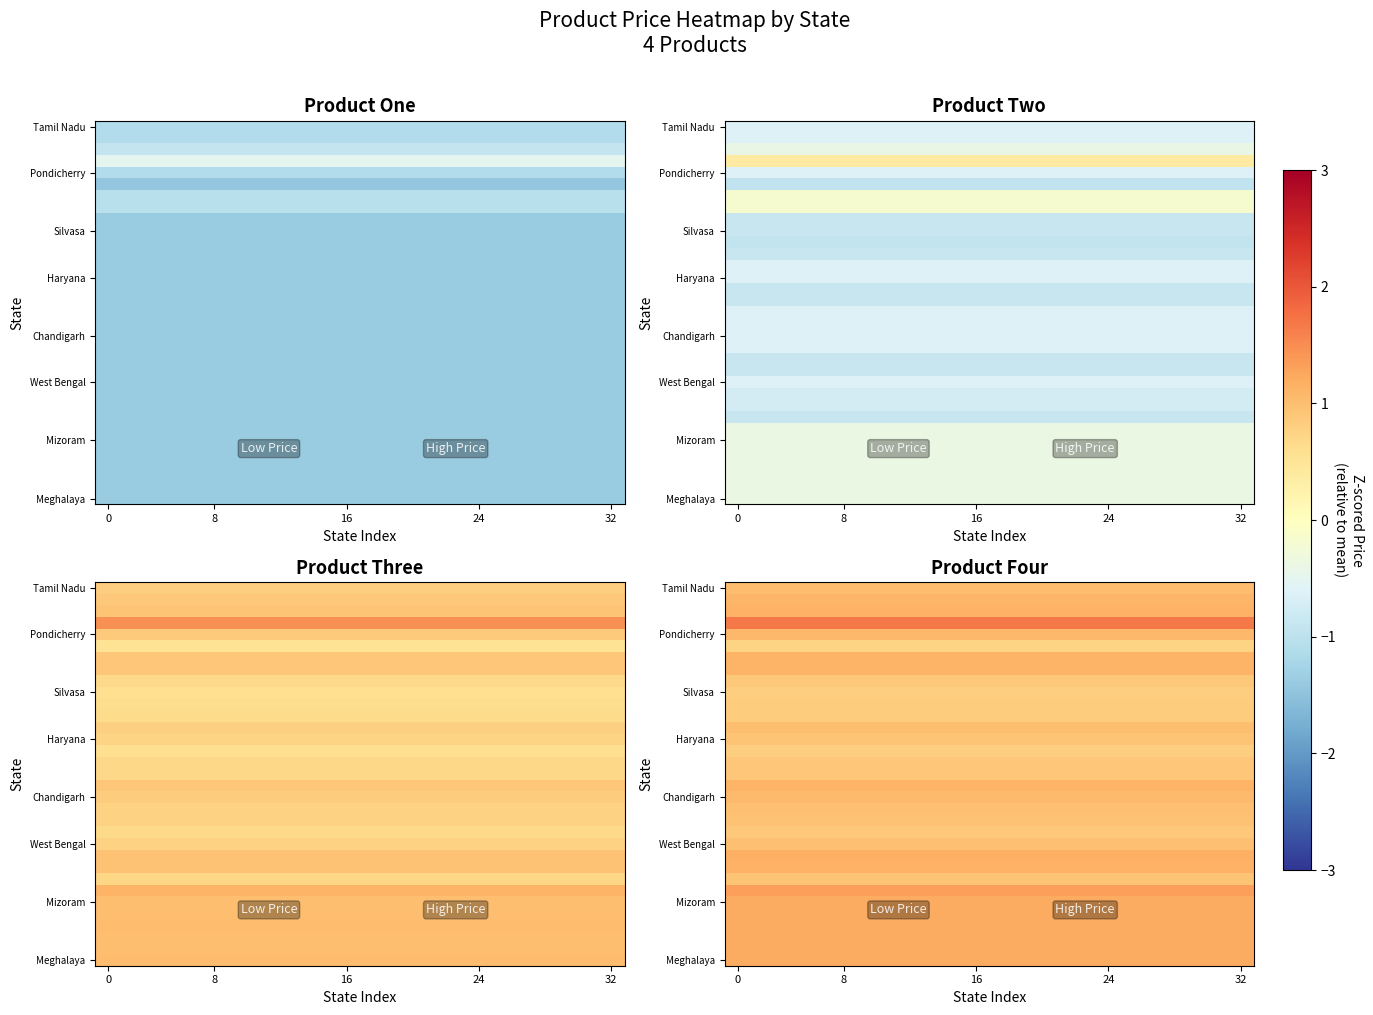

Between 10 and 7, which is larger?

10